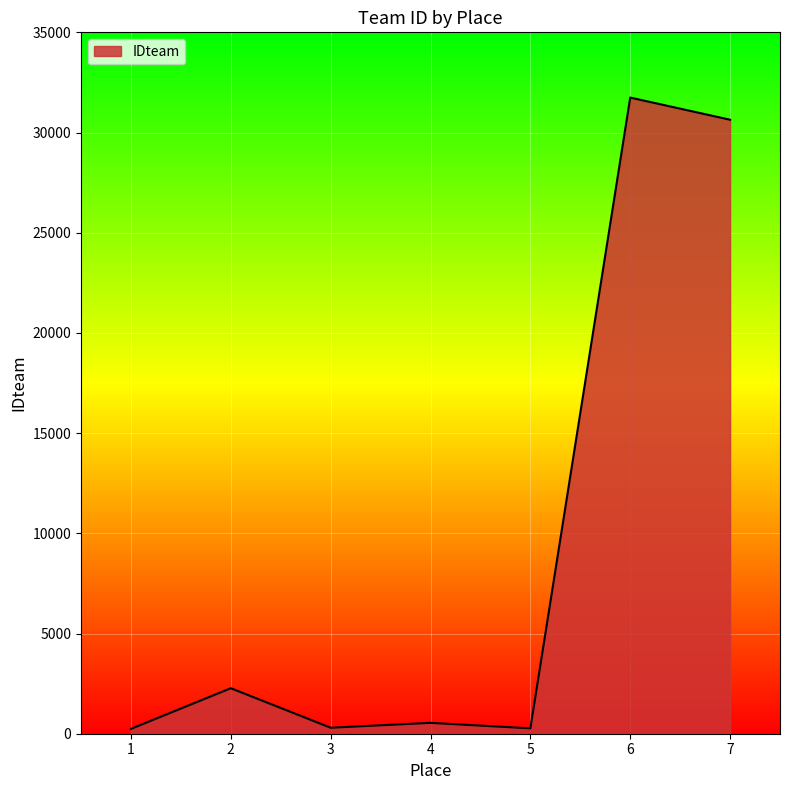

What is the sum of all values?

66007